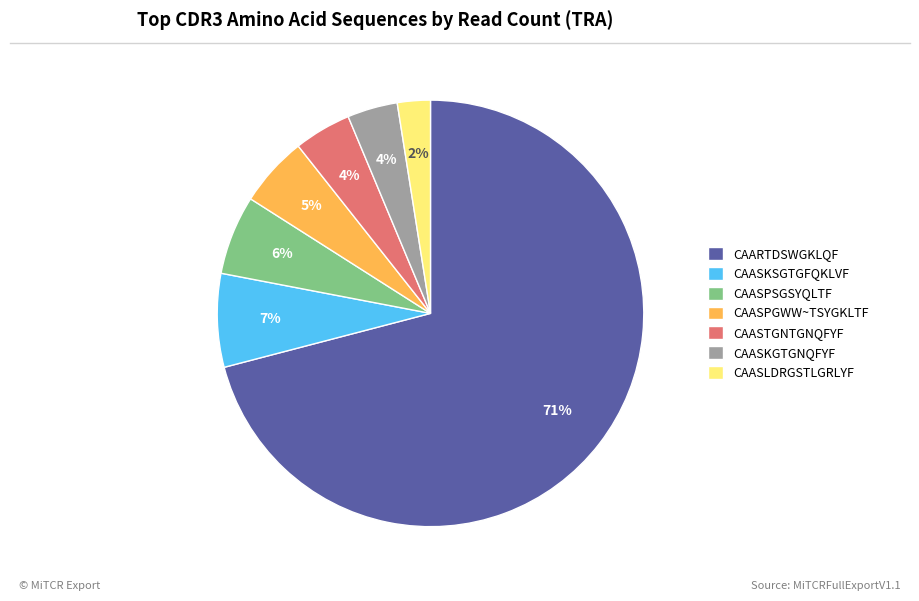

Combined, do CAASPGWW~TSYGKLTF and CAASKGTGNQFYF account for over 50%?

No